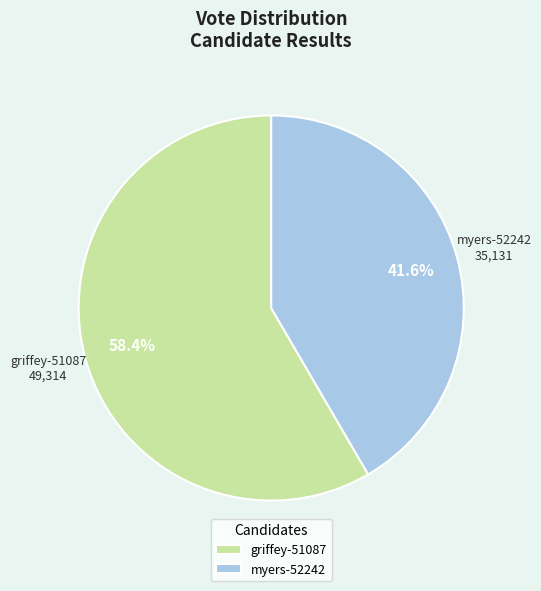

To the nearest percent, what is the difference between the largest and smallest slice percentages?

17%